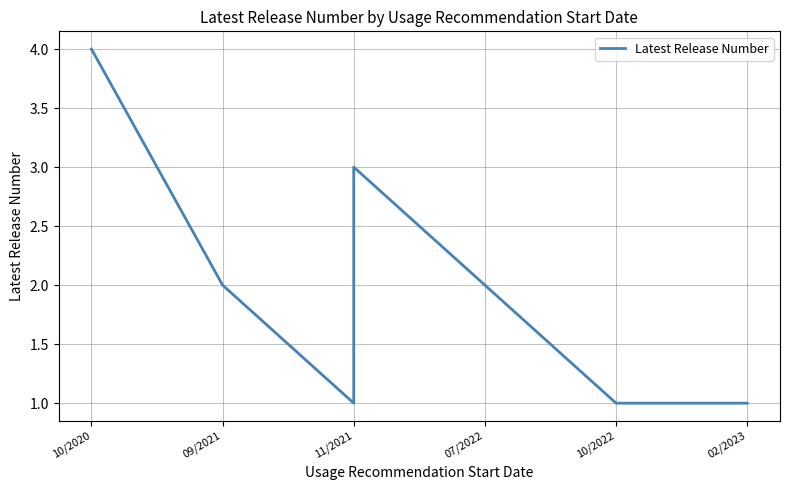

What is the difference between the values at 11/2021 and 09/2021?

1